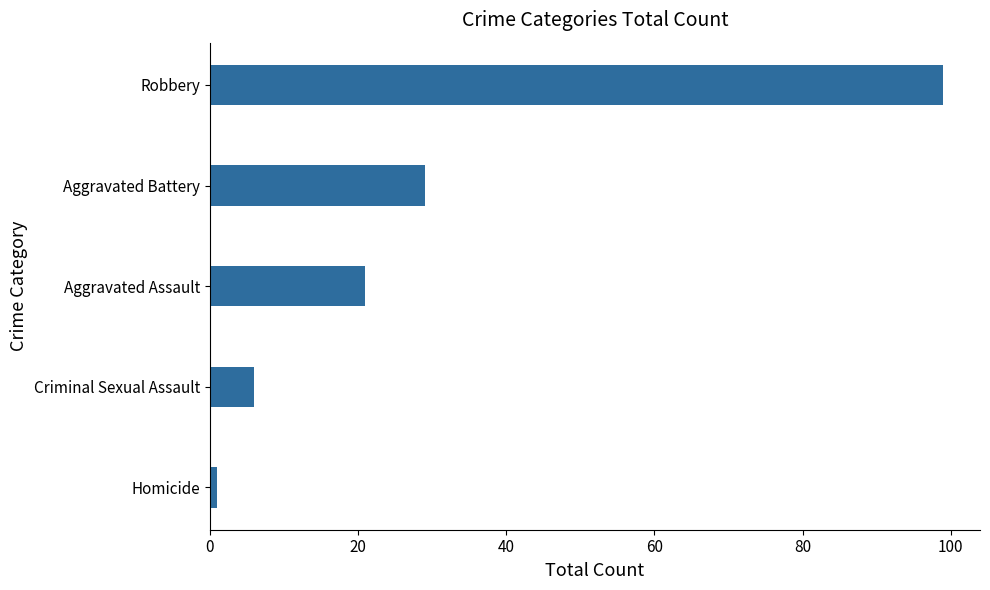

List the labels in order of value, smallest first.

Homicide, Criminal Sexual Assault, Aggravated Assault, Aggravated Battery, Robbery